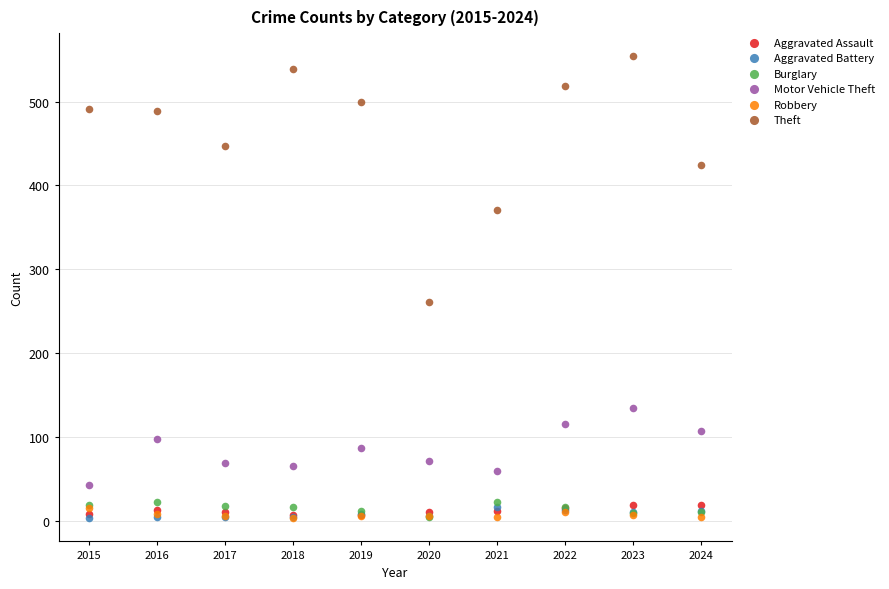

Across all series, what Y value is closest to 278?

261